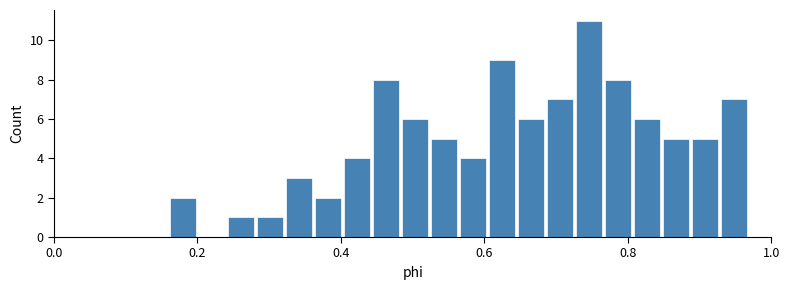

Around what value on the x-axis is the tallest bar? Give the approximate position of its centre, as read against the axis.

0.74